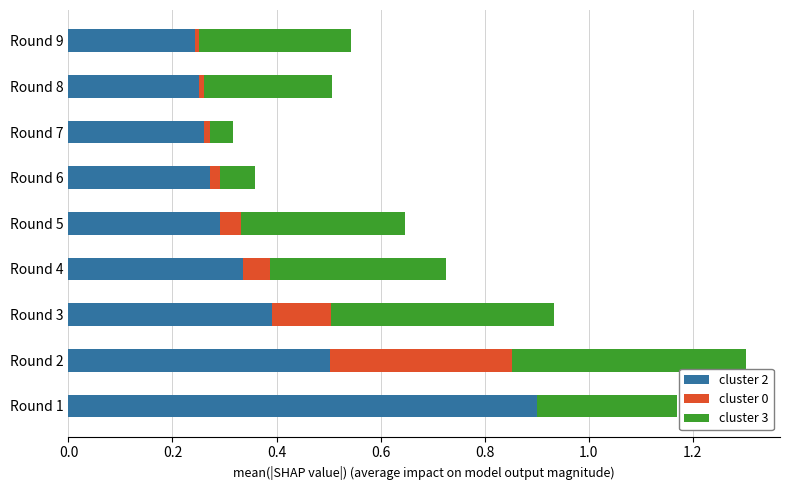

At which category is the sum across all series the highest?

Round 2